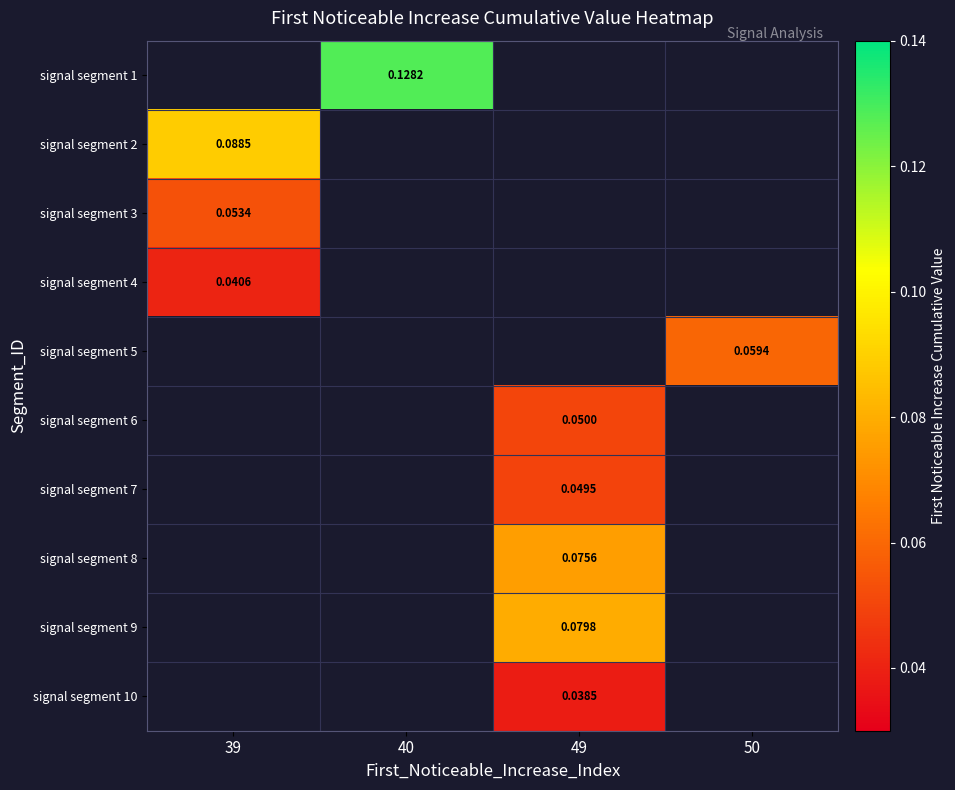

Is the value of signal segment 7 at 49 greater than the value of signal segment 4 at 39?

Yes